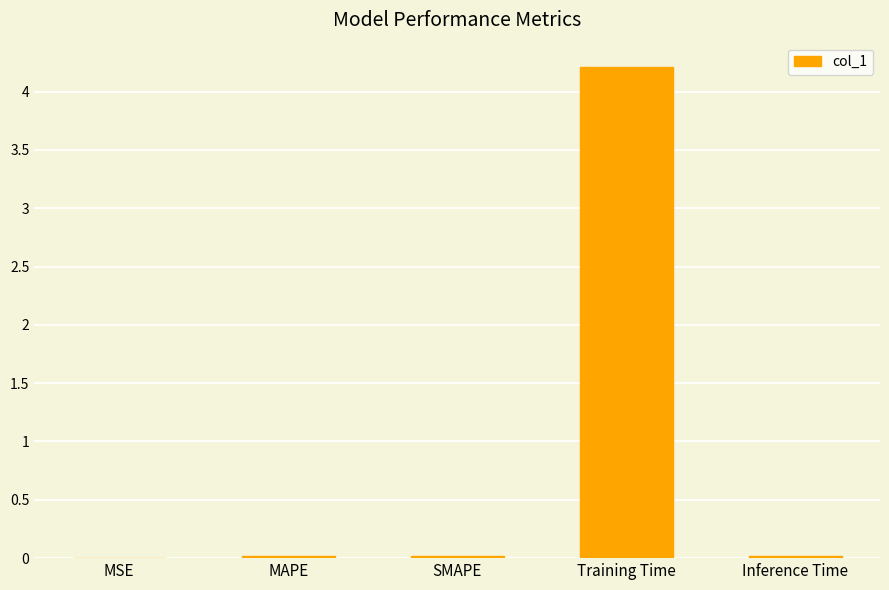

Does the chart contain stacked bars?

No